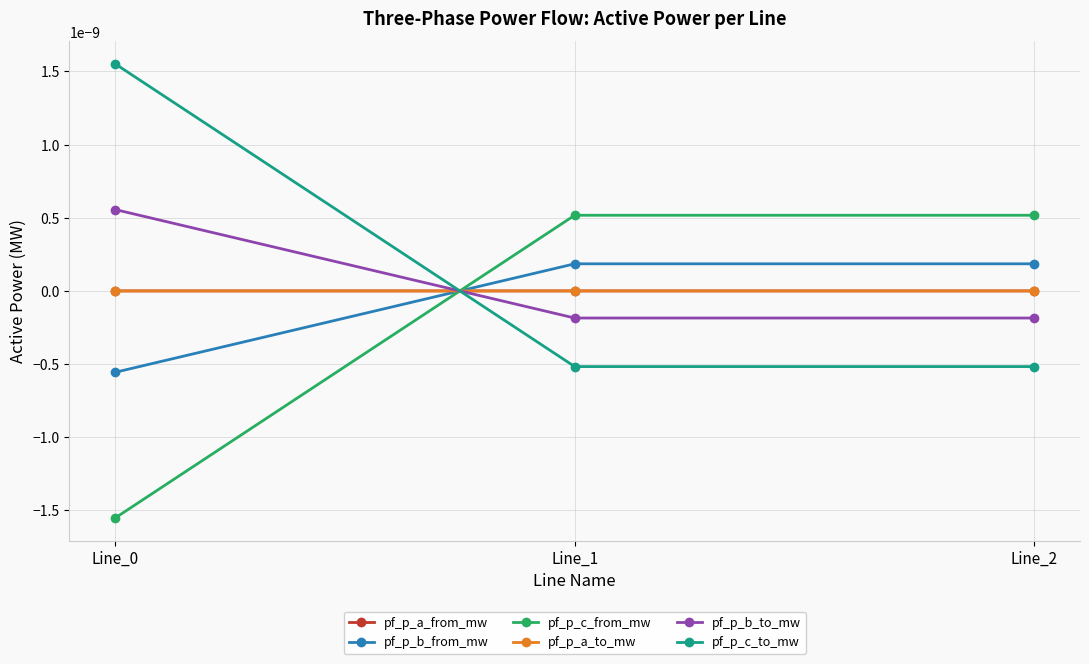

Where does the pf_p_b_to_mw series first go above 0?

Line_0